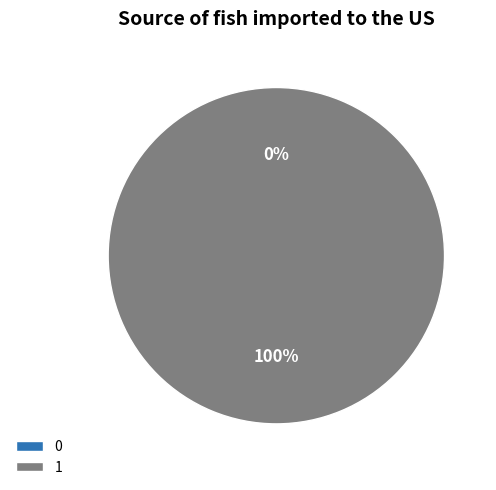

Between 0 and 1, which is larger?

1